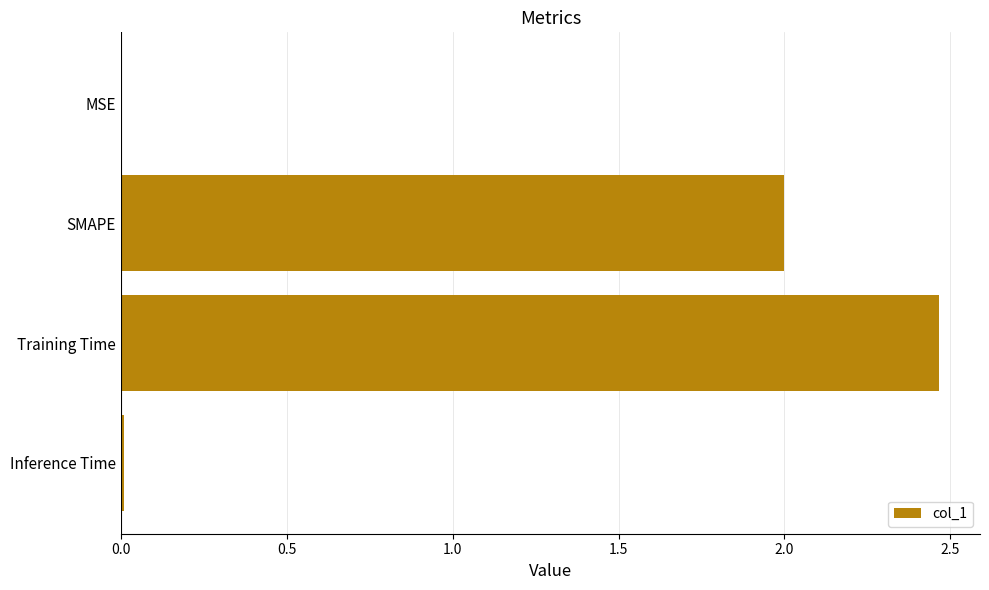

True or false: the data shows 2.0 at SMAPE.

True